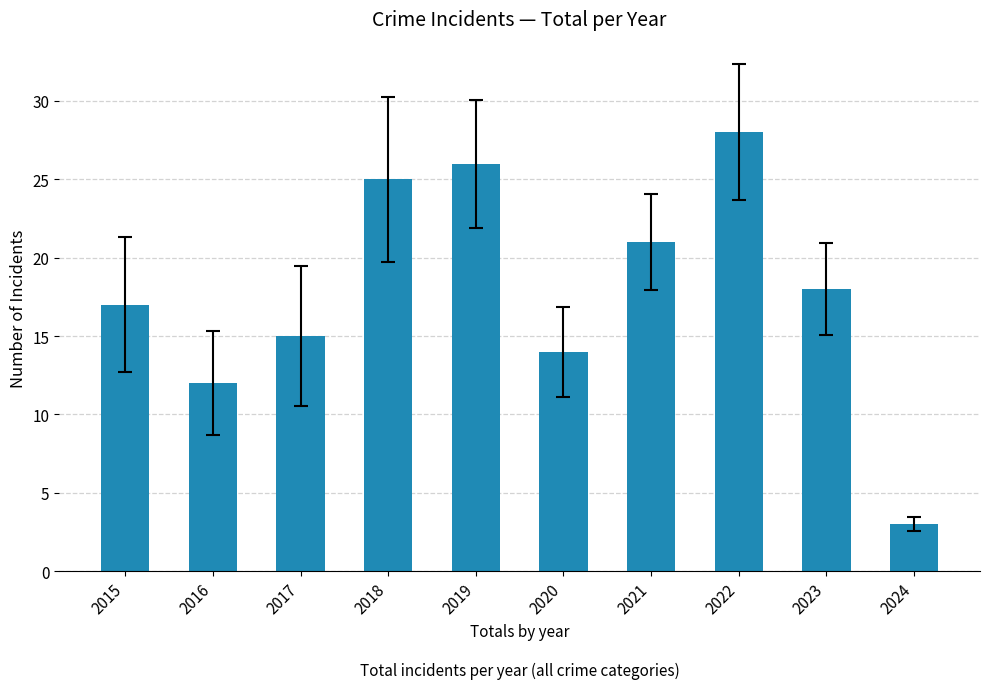

What is the value of the 4th bar from the left?

25